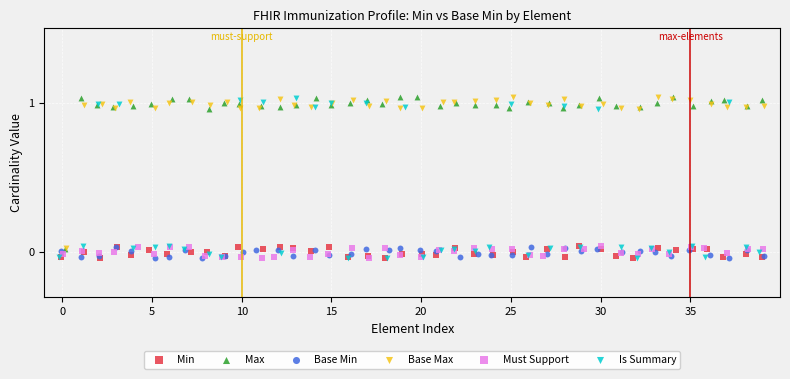

Which series has the largest Y range (max minus min)?

Is Summary